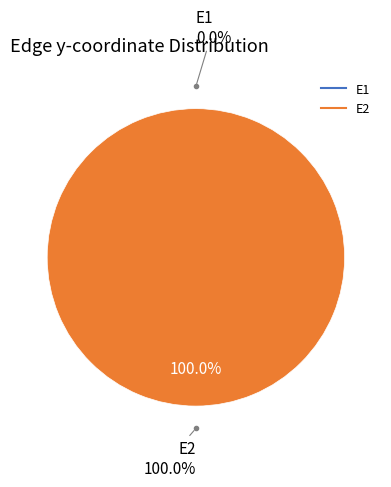

To the nearest percent, what is the combined percentage of E1 and E2?

100%